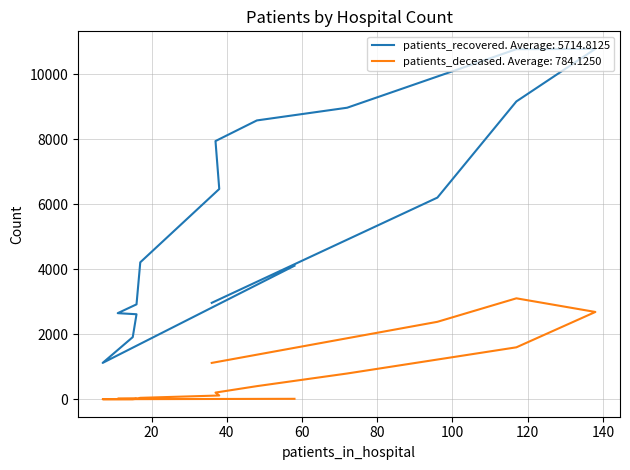

True or false: patients_recovered and patients_deceased intersect in this chart.

False